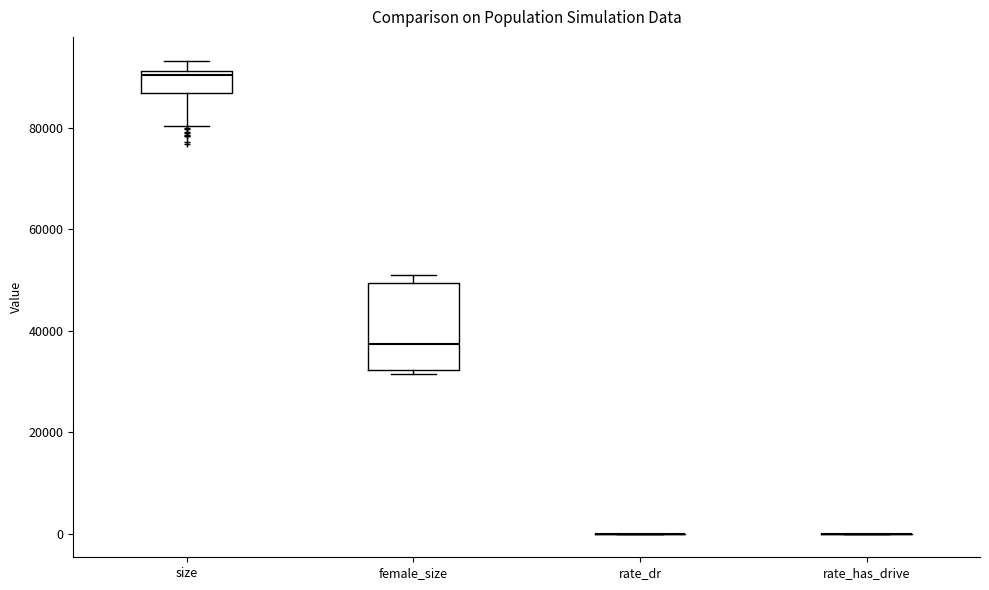

Reading left to right, transcribe this box plot: for each box, give where its median line is, the range the box spans, and where its two whiskers end, as read against the y-axis. The values are not printed on the chart, so give them approximately, as read against the axis.

size: median 90000, box 86000 to 92000, whiskers 80000 to 94000
female_size: median 38000, box 32000 to 50000, whiskers 32000 (just below the box's lower edge) to 50000 (just above the box's upper edge)
rate_dr: box collapsed to a line at 0, whiskers 0 to 0
rate_has_drive: box collapsed to a line at 0, whiskers 0 to 0